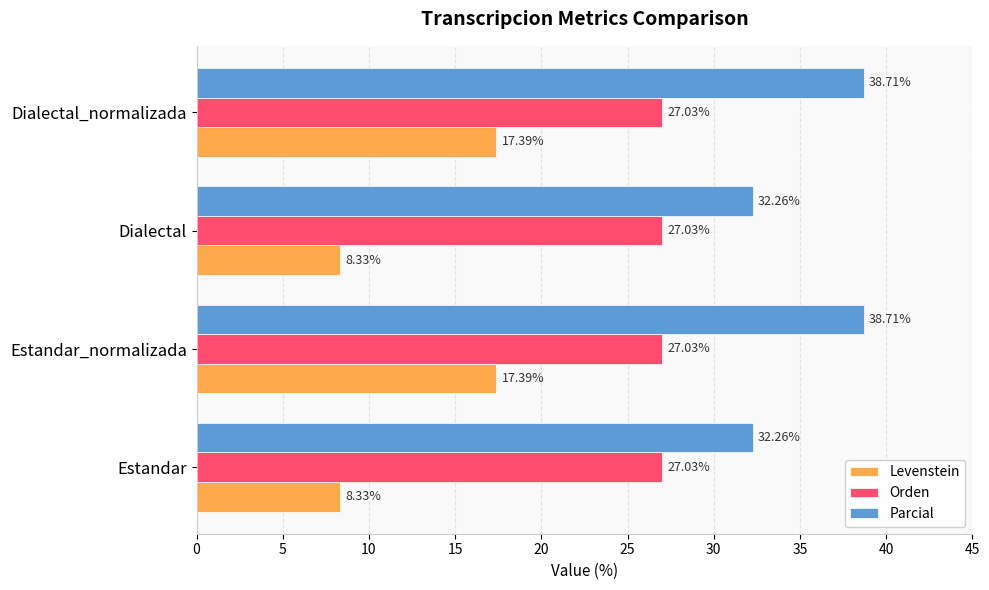

Rank the series at Dialectal from lowest to highest value.

Levenstein, Orden, Parcial